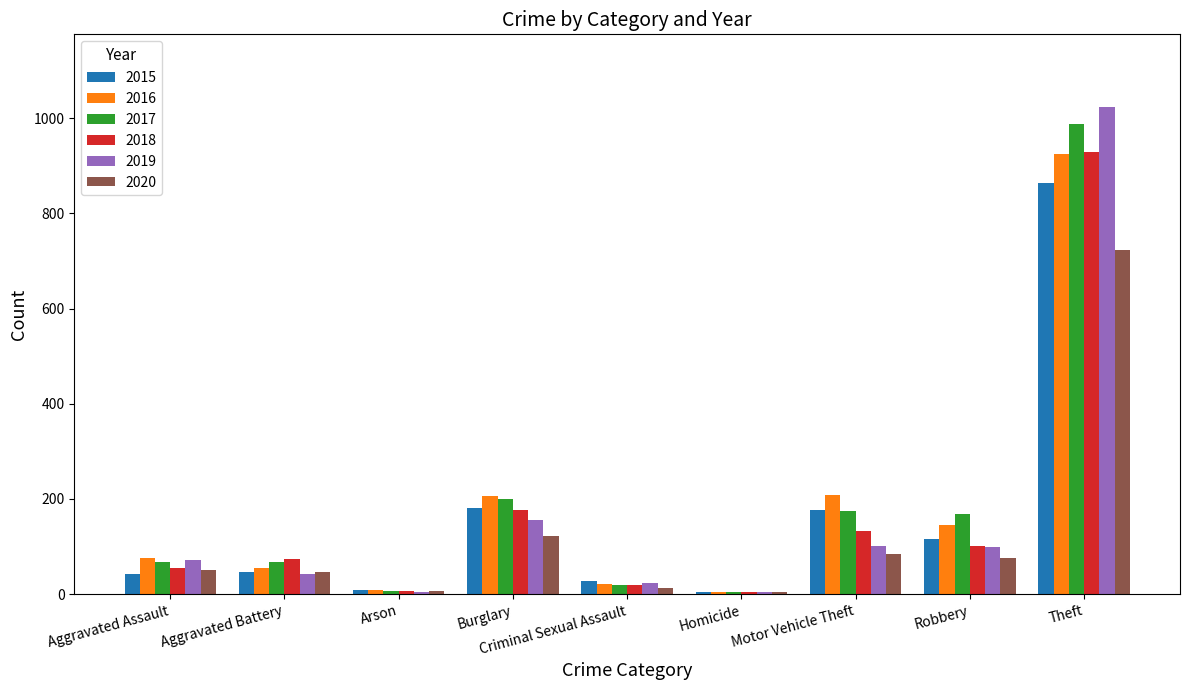

Which series has the widest spread of values?

2019